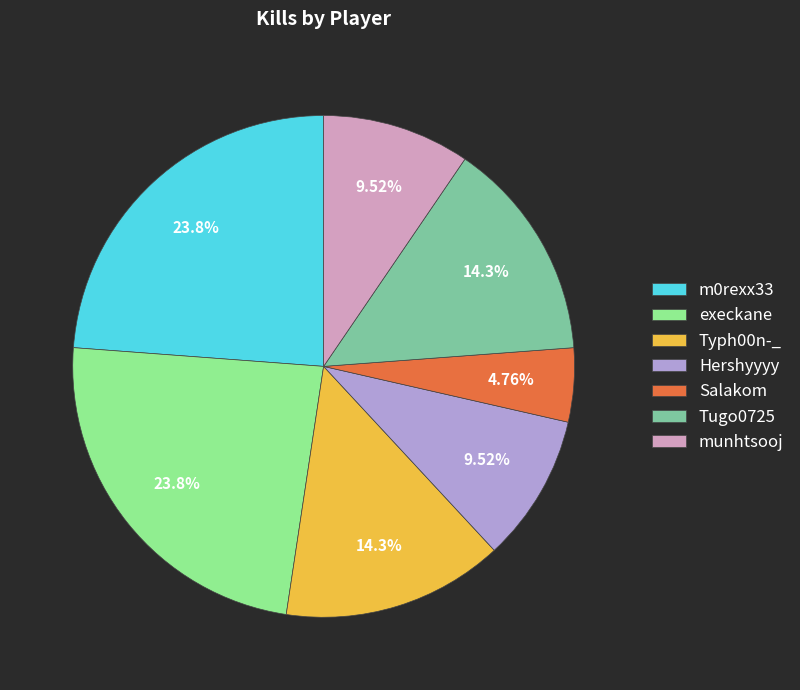

Approximately how many times larger is the value at m0rexx33 compared to munhtsooj?

2.5